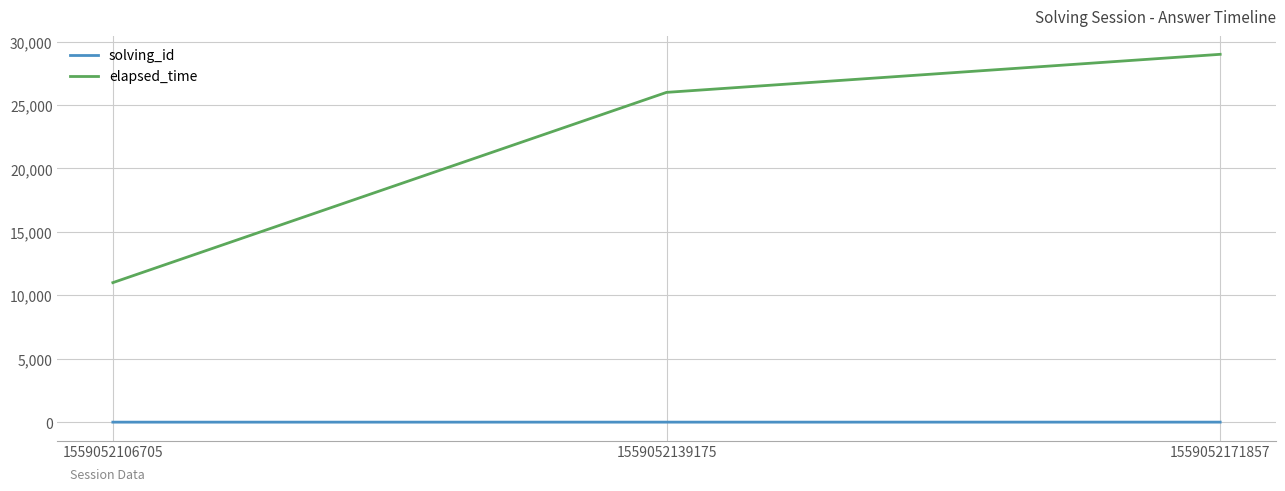

At which category is the sum across all series the highest?

1559052171857